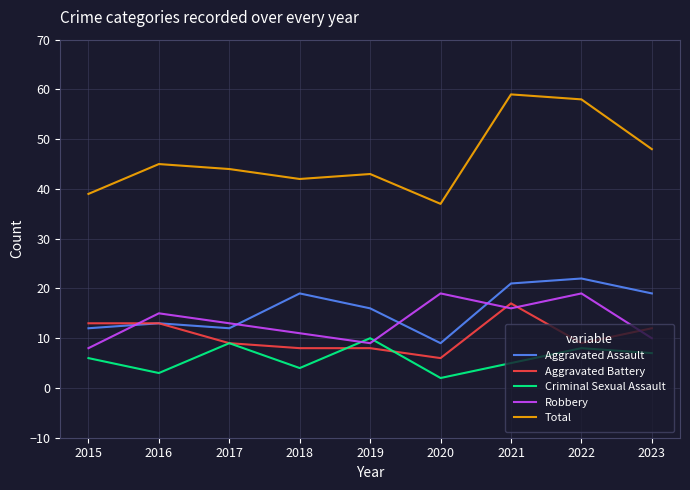

True or false: Total has more than 0 points higher than both neighbors.

True